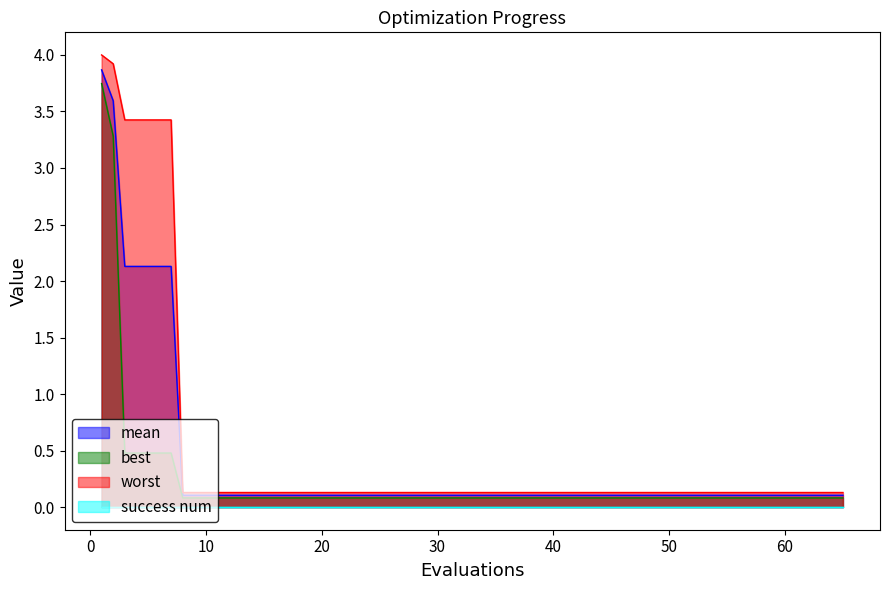

True or false: best has more than 1 interior local peaks.

False